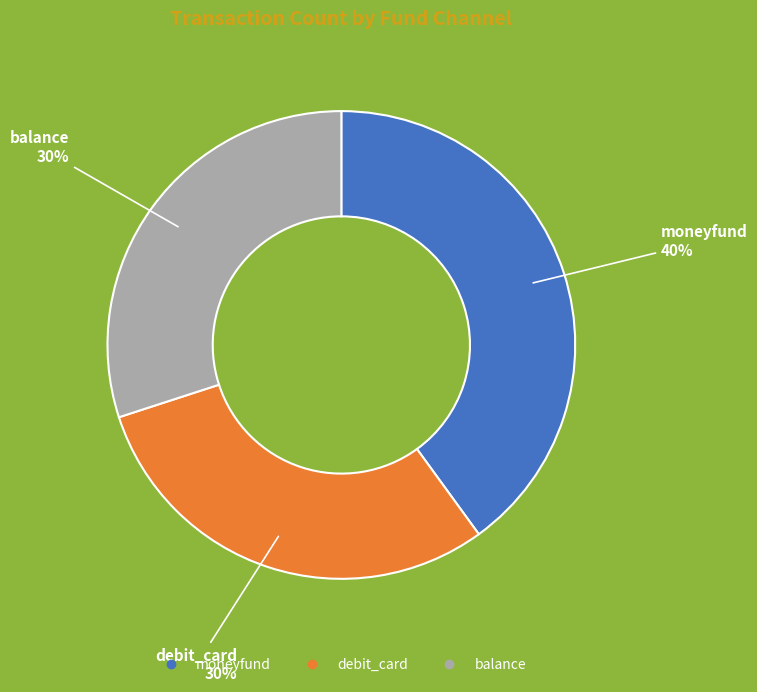

The debit_card slice represents 42% of the pie. True or false?

False